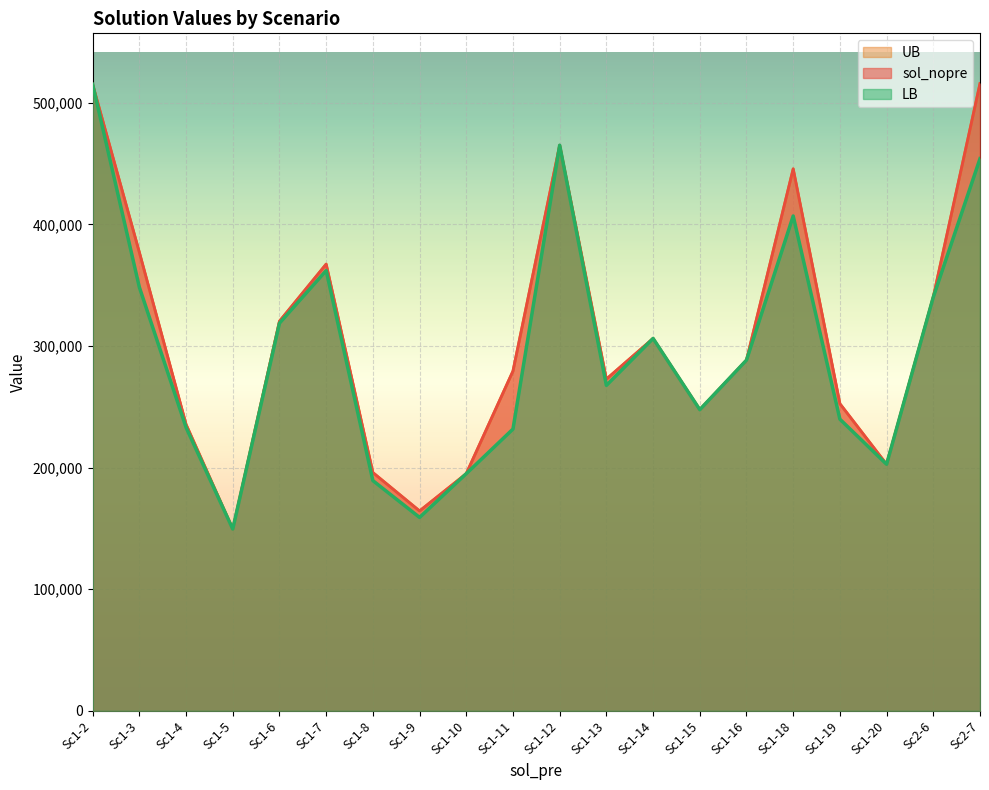

Where is sol_nopre nearest to the value 332710?

Sc2-6